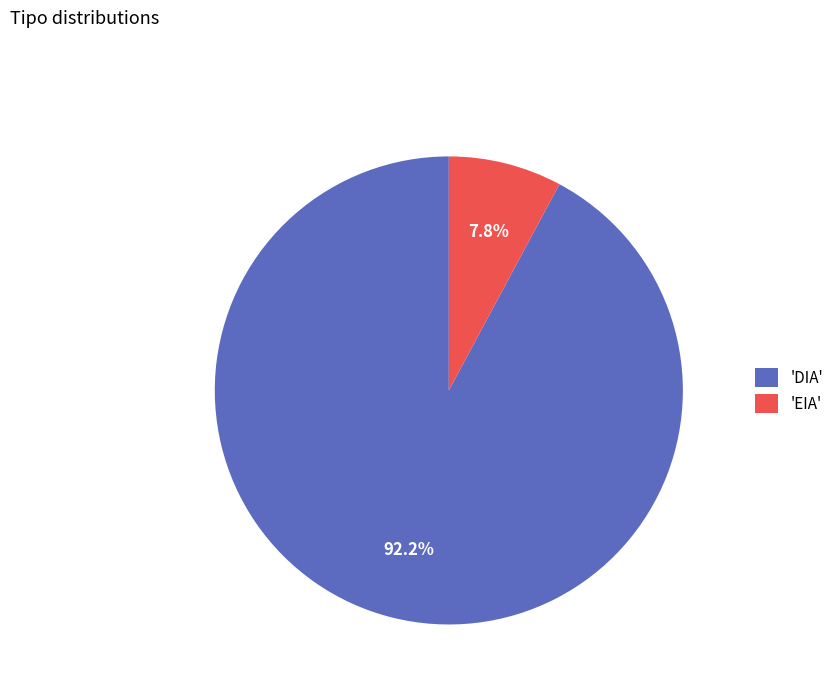

Rank the categories by value from highest to lowest.

'DIA', 'EIA'